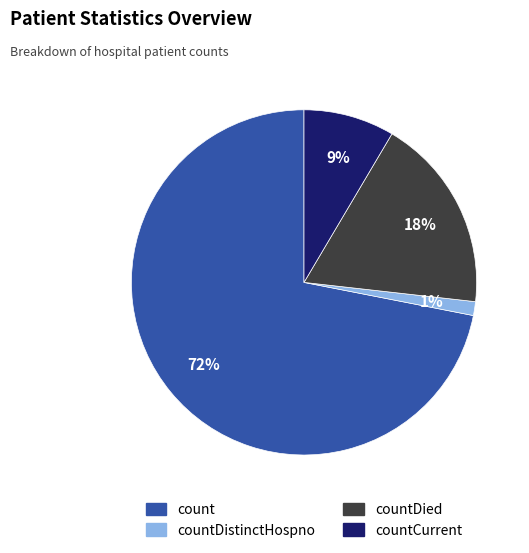

To the nearest percent, what is the difference between the largest and smallest slice percentages?

71%